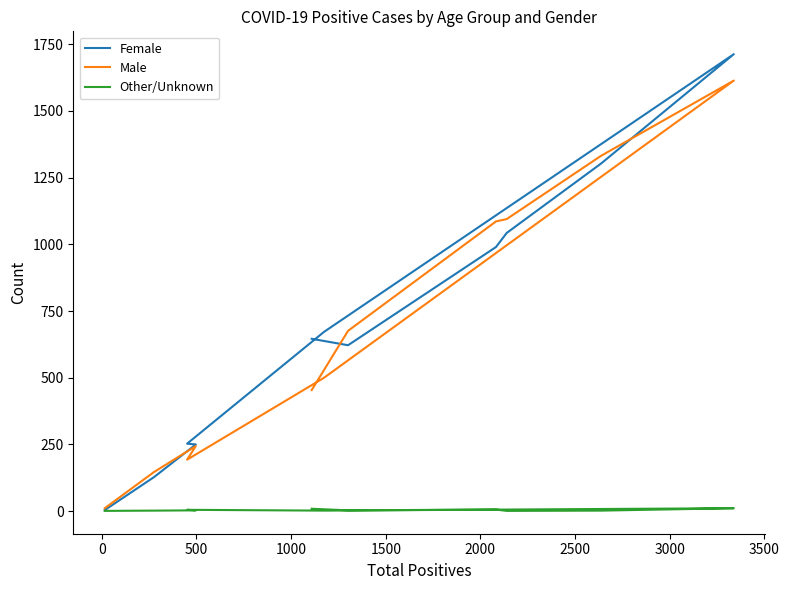

Which series has the largest range (max minus min)?

Female